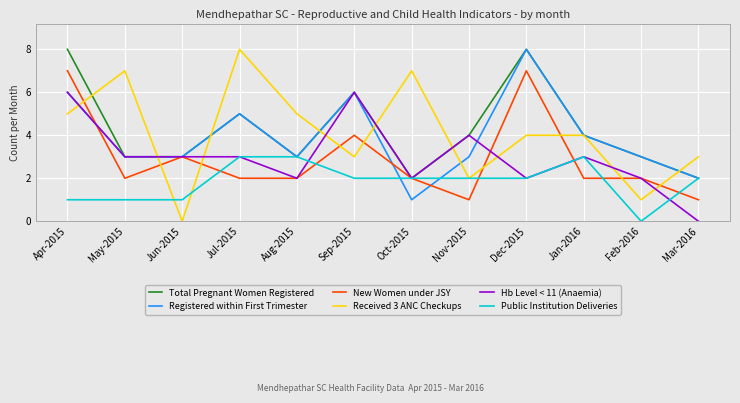

How many series are shown in this chart?

6